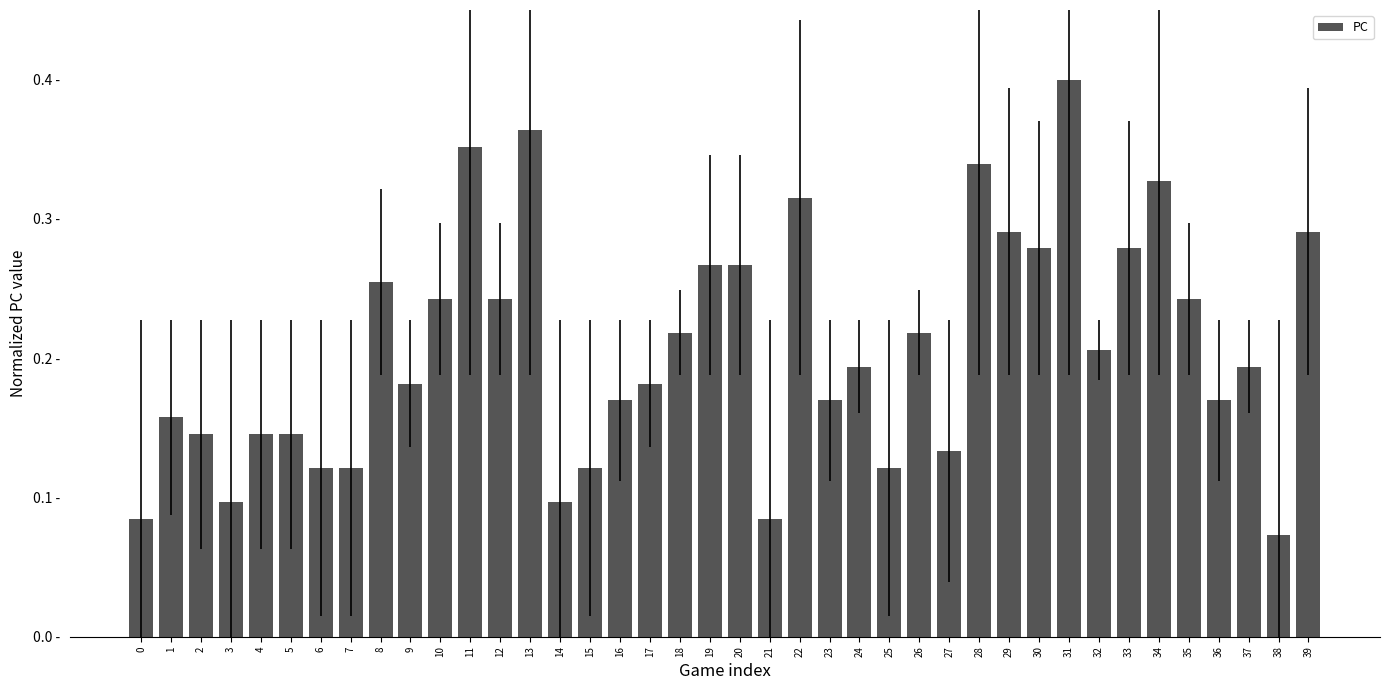

What is the difference between the maximum and second lowest values?

0.3